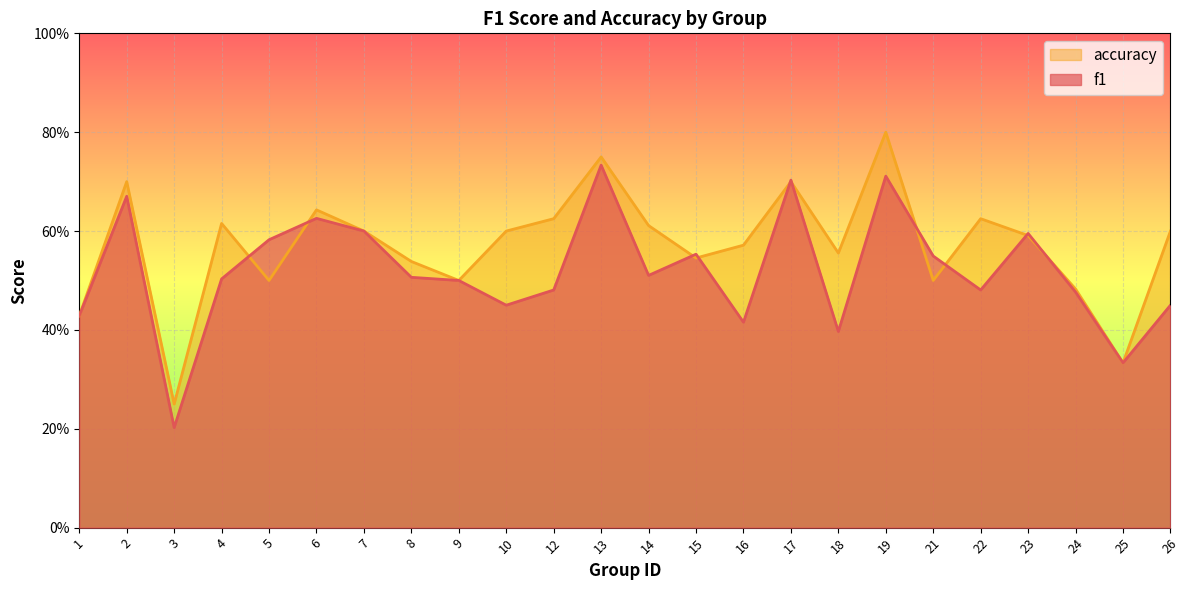

List the series in order of their peak value, highest first.

accuracy, f1